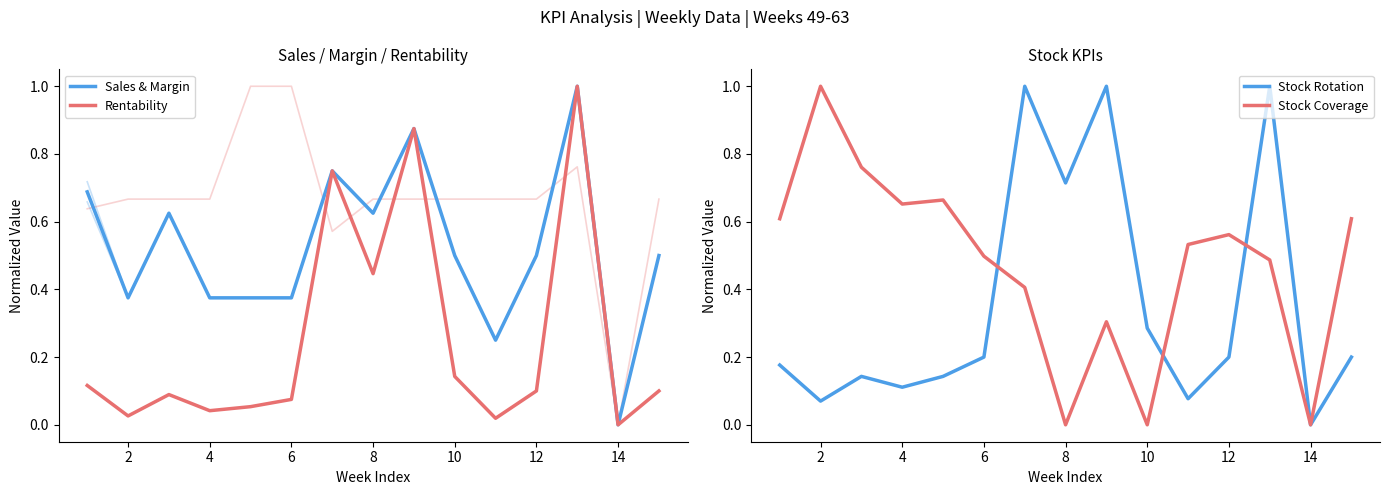

List the series in order of their overall mean, lowest first.

Rentability, Stock Rotation, Stock Coverage, Sales & Margin